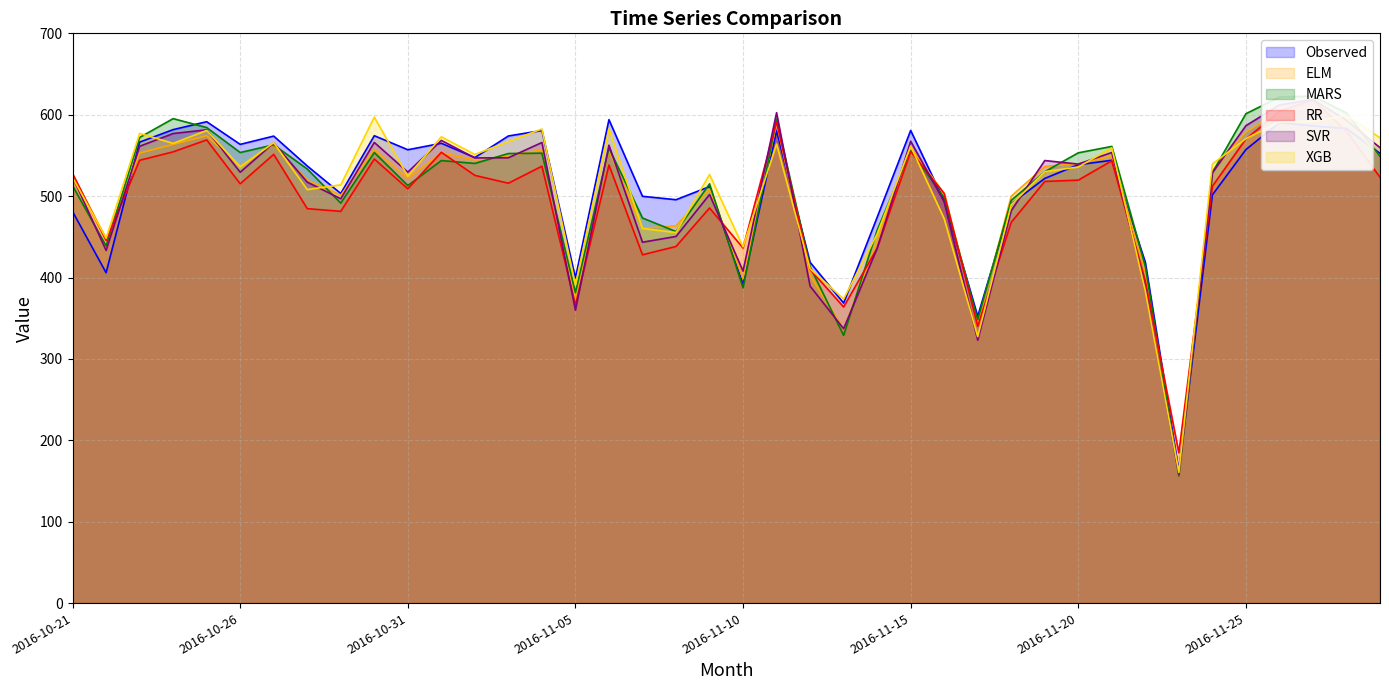

How many lines are shown in the chart?

6